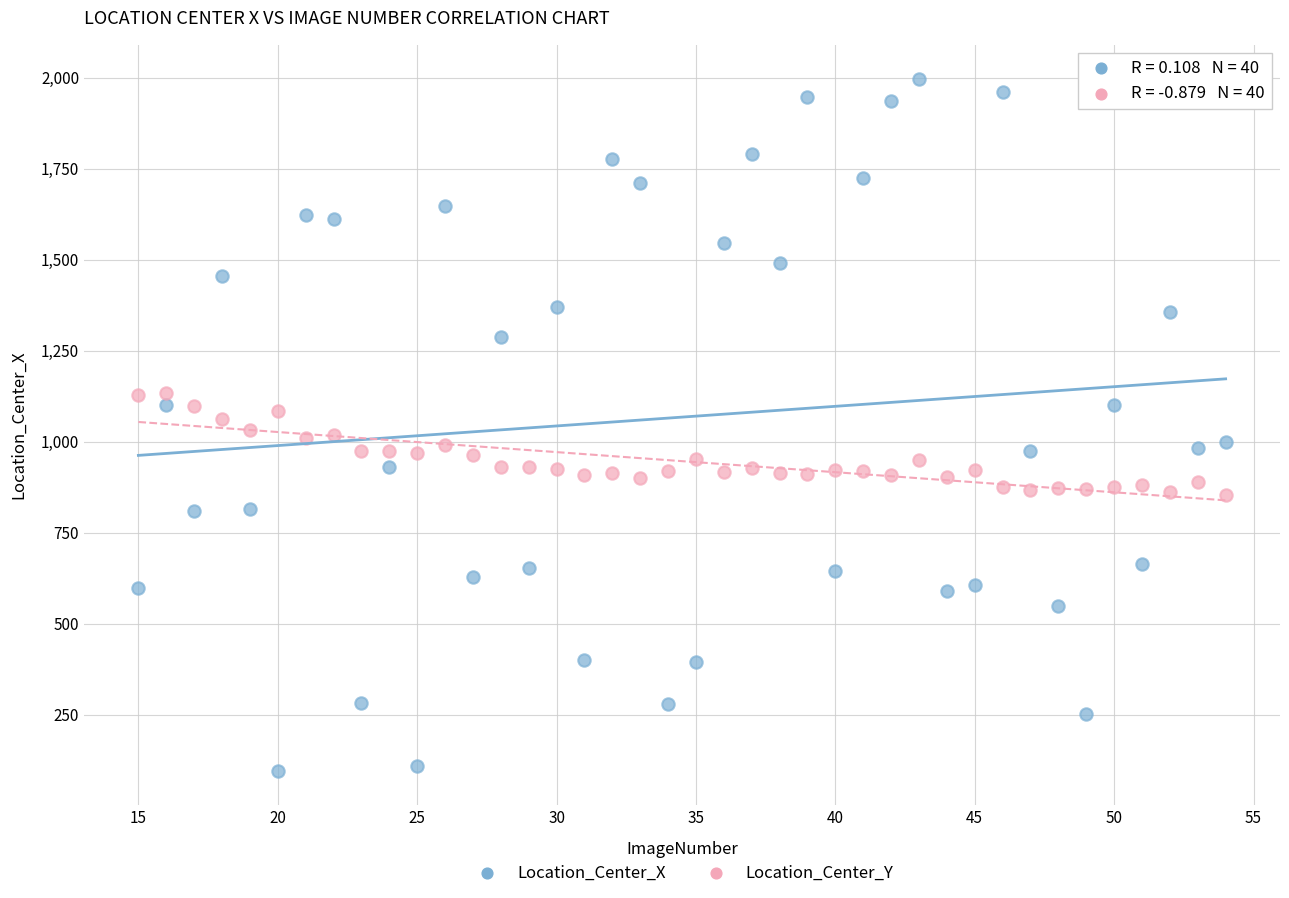

Across all data points, what is the range of Y values (max minus min)?

1899.5